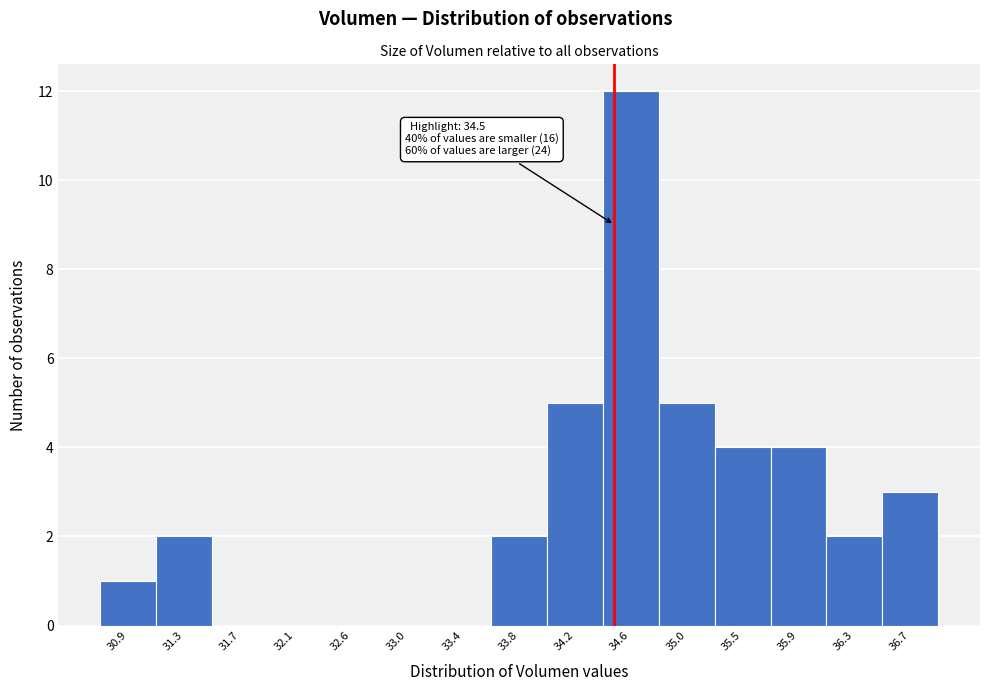

Which range on the x-axis has the tallest bar?

34.40 to 34.85